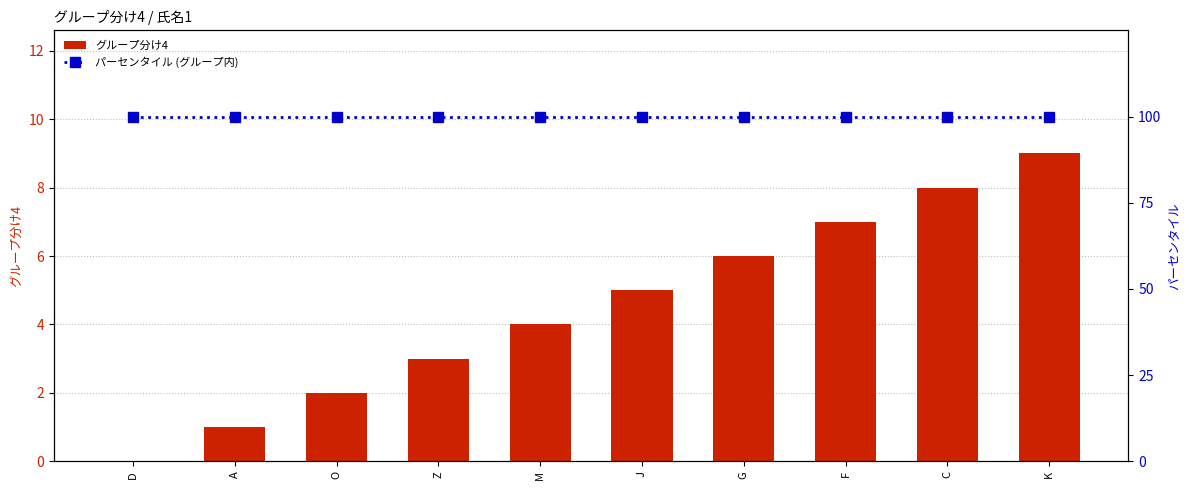

Which series has the largest range (max minus min)?

グループ分け4